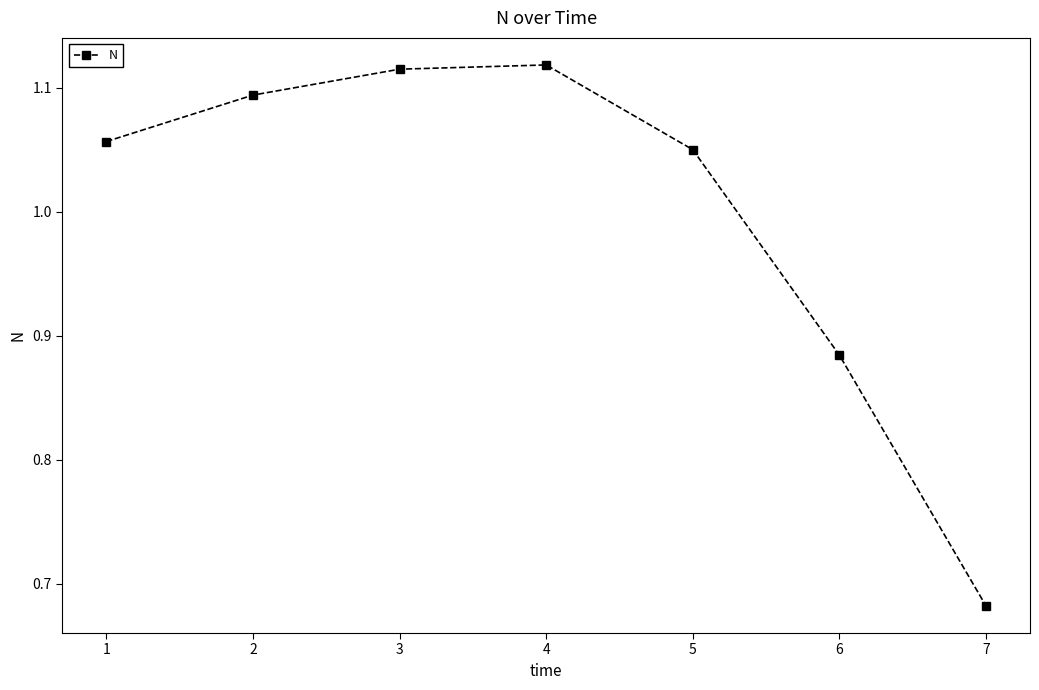

Which category has the lowest value across all series?

7